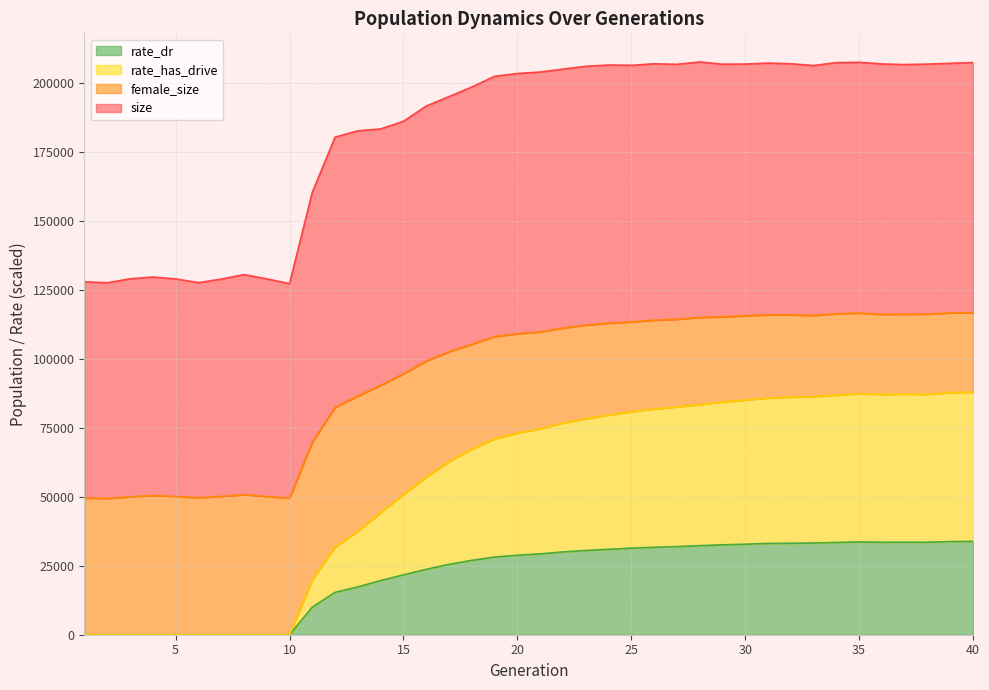

True or false: rate_has_drive has more than 2 points higher than both neighbors.

False